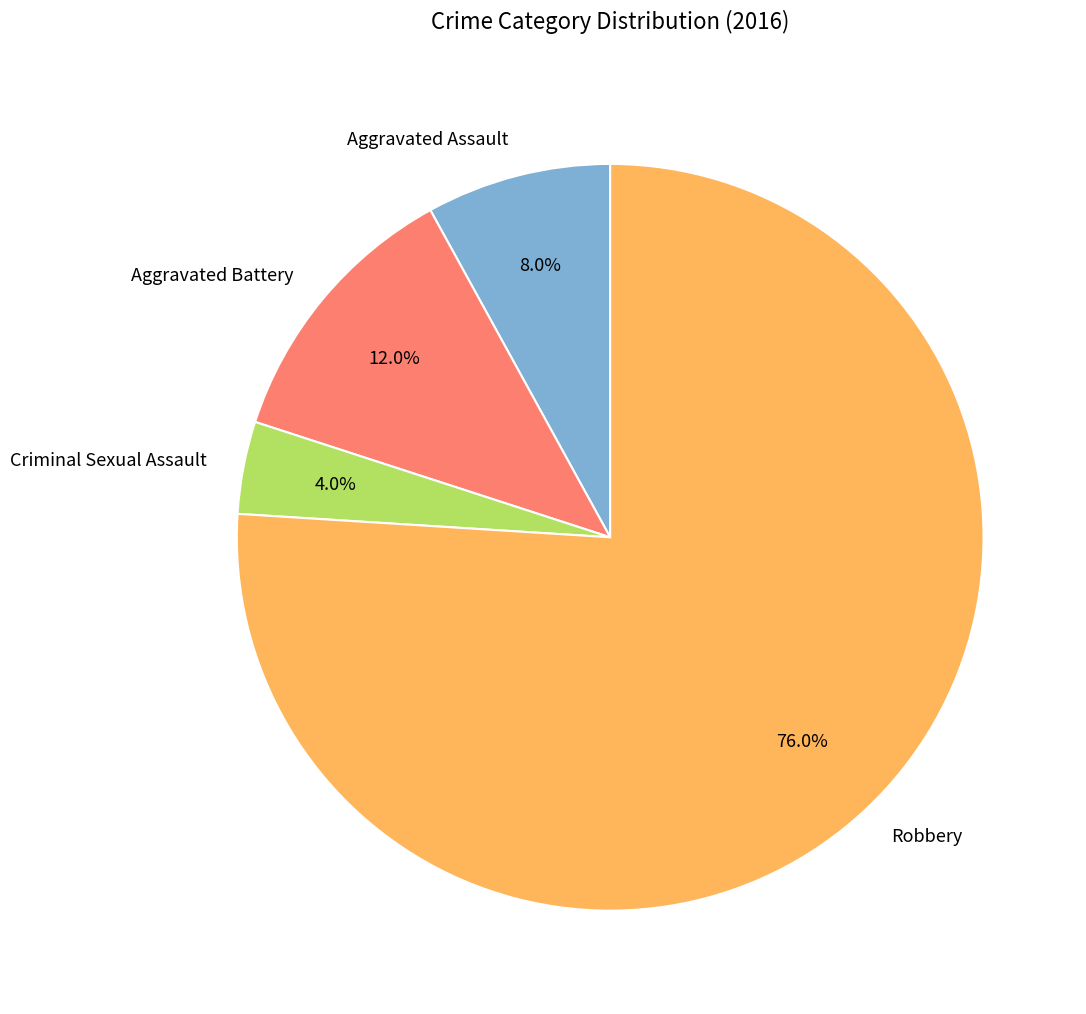

Approximately how many times larger is the value at Aggravated Assault compared to Robbery?

0.1